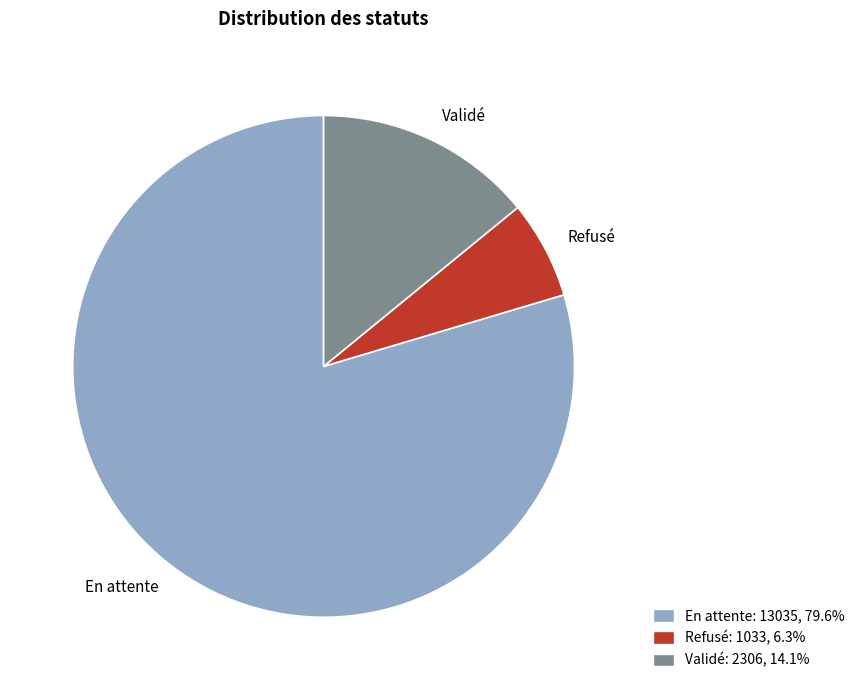

Do En attente and Validé together represent more than half of the pie?

Yes